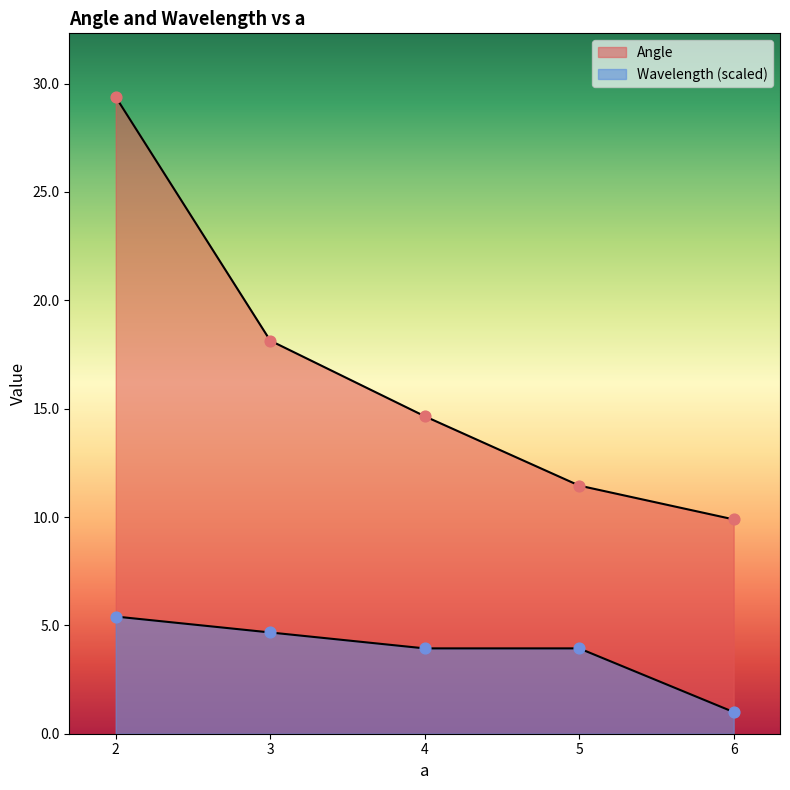

What is the total value across all series at 6.0?

10.9